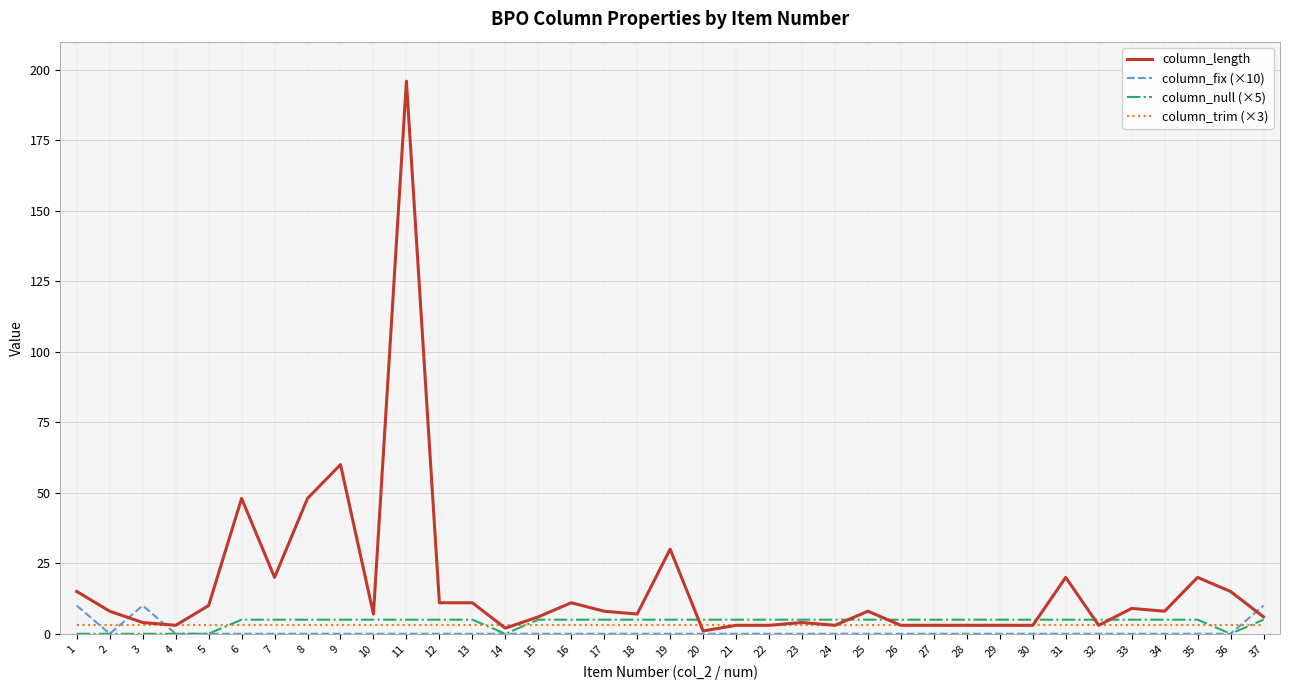

Which series has the largest range (max minus min)?

column_length